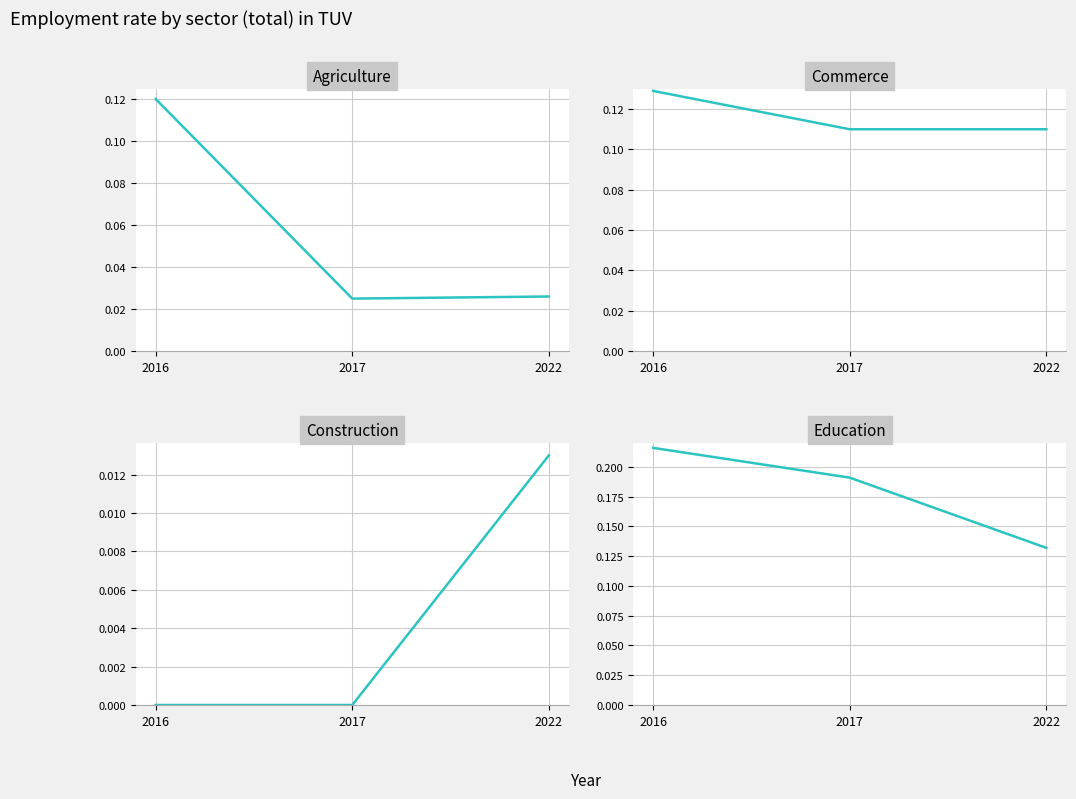

At which category is the sum across all series the highest?

2016